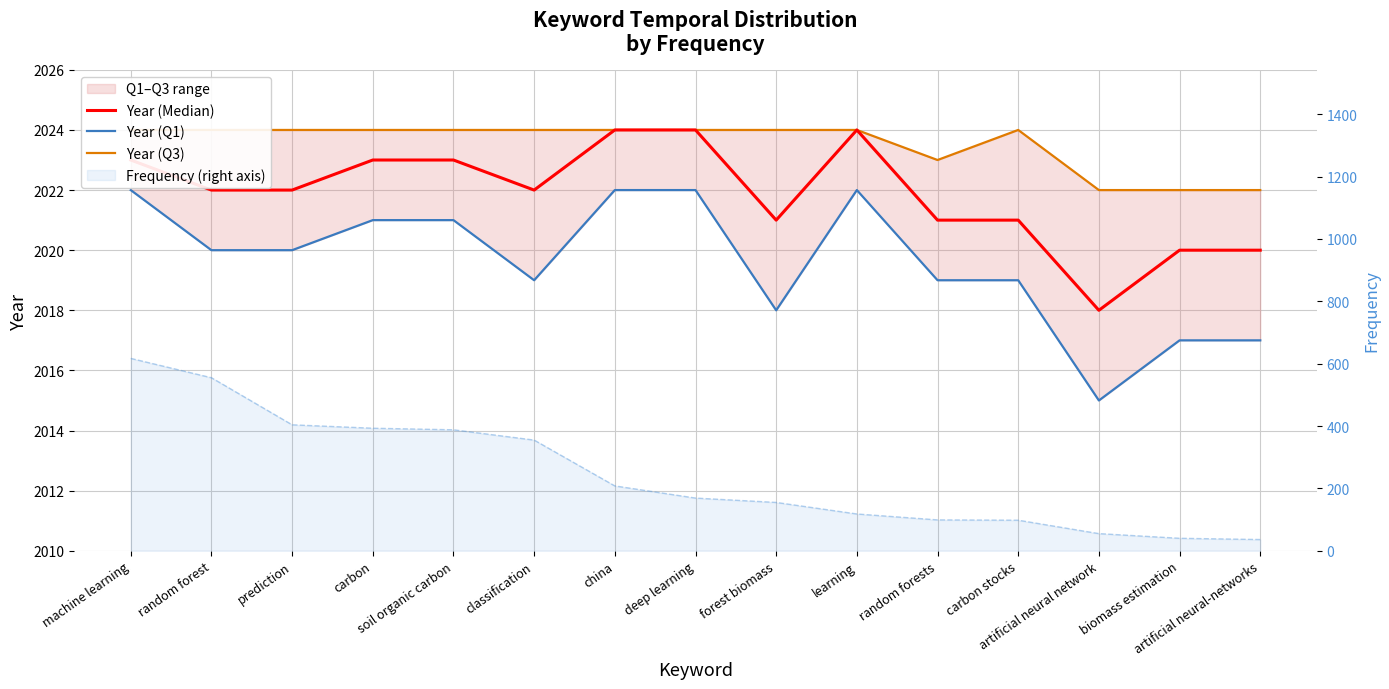

True or false: Year (Q1) and Frequency intersect in this chart.

False